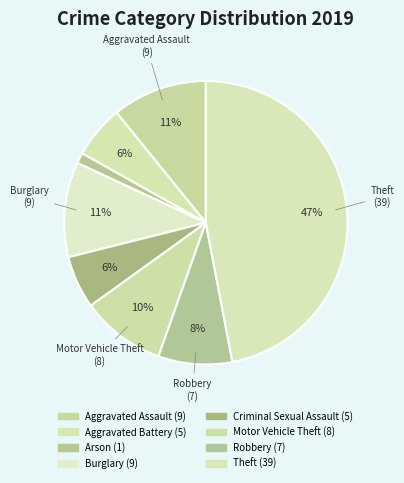

Which slice is the largest?

Theft